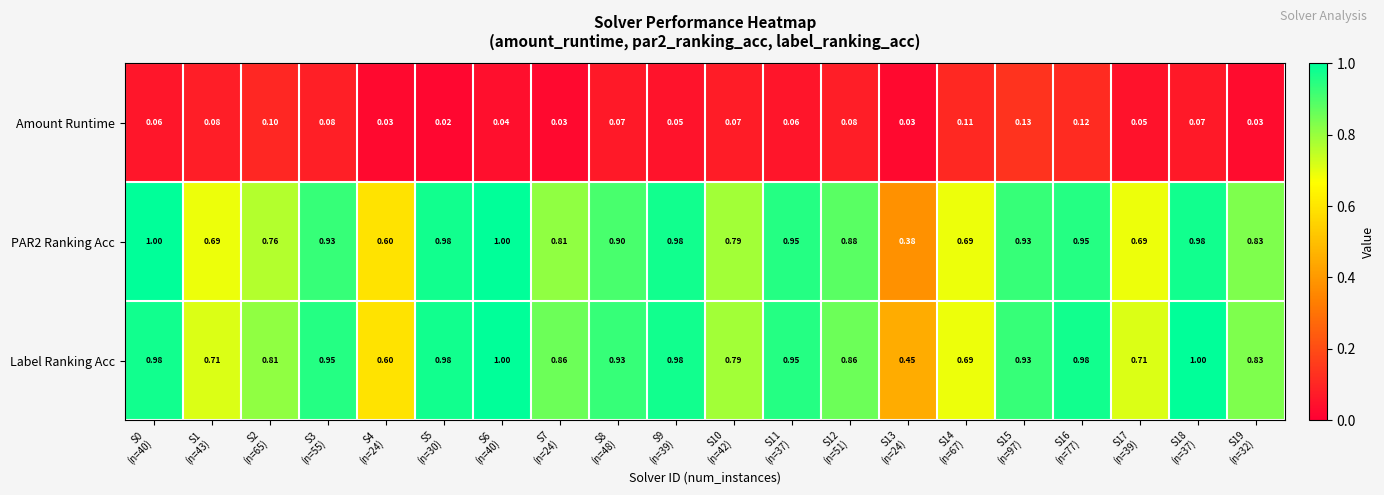

Which series has the largest total across all categories?

Label Ranking Acc